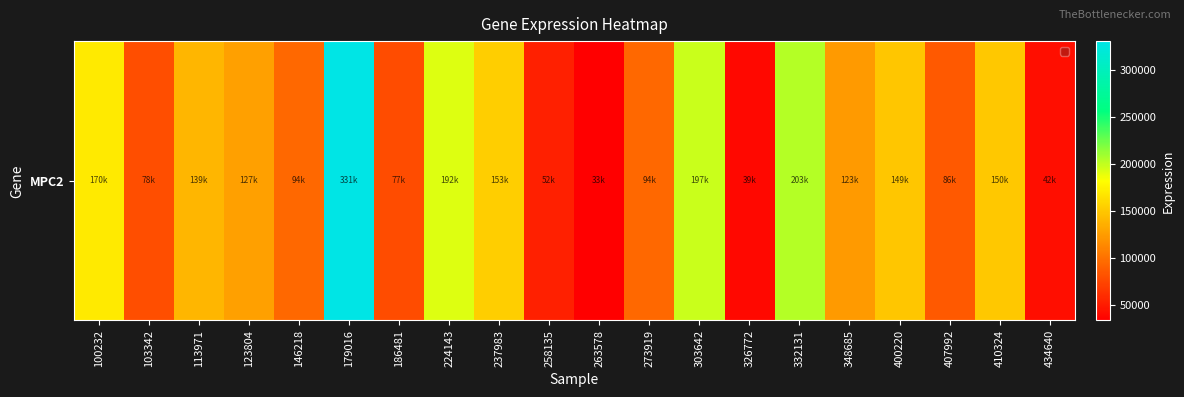

At which label is the value closest to 182411?

224143